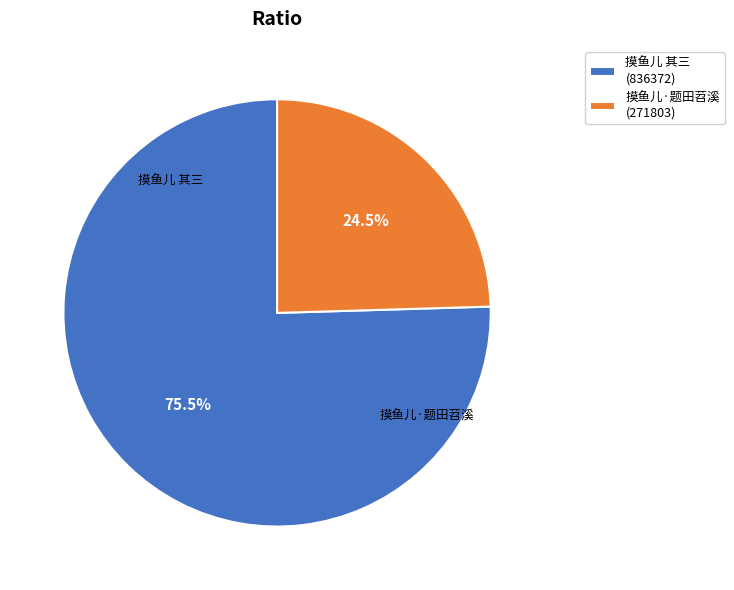

What percentage do 摸鱼儿·题田苕溪 (271803) and 摸鱼儿 其三 (836372) together represent?

100.0%